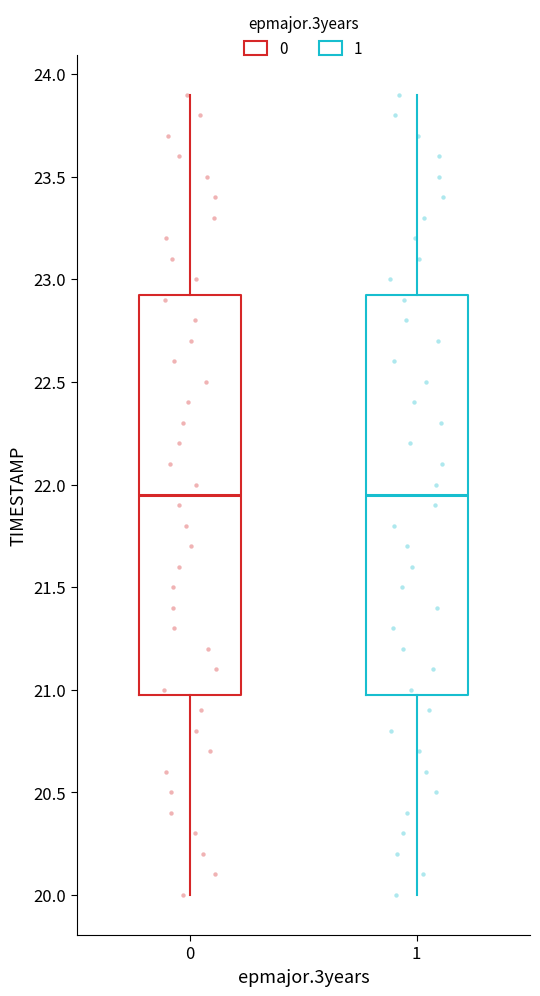

Where is the lower edge of the box at x = 0 on the y-axis? The values are not printed on the chart, so give them approximately, as read against the axis.

21.00